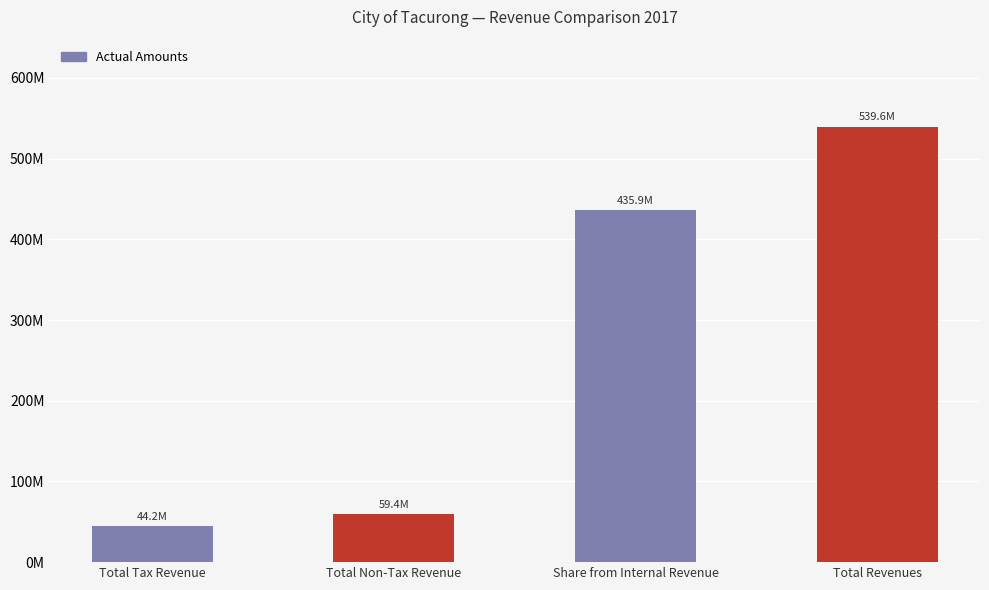

What is the value of the 1st bar from the left?

44244042.5